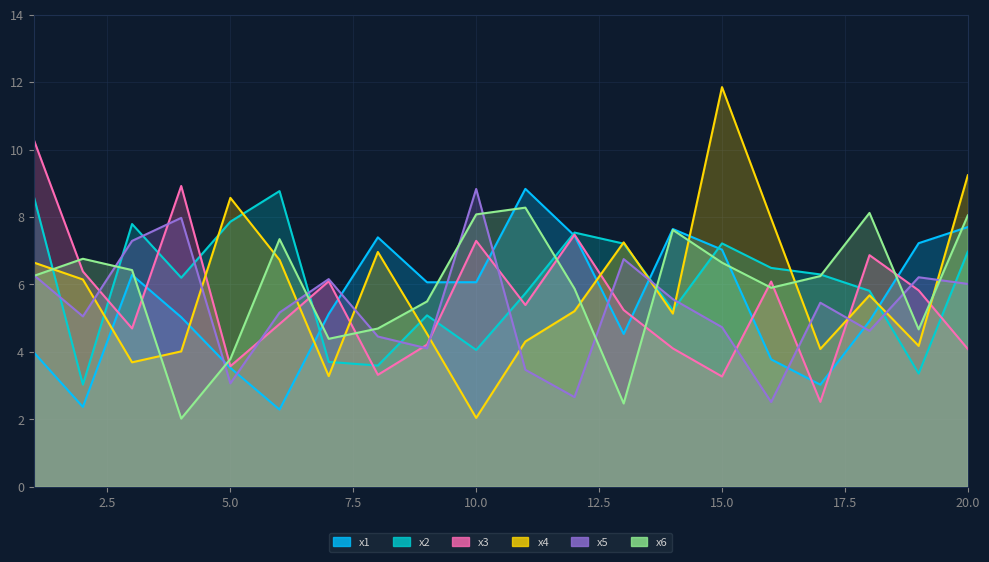

What is the difference between the maximum and second lowest values in the x5 series?

6.2